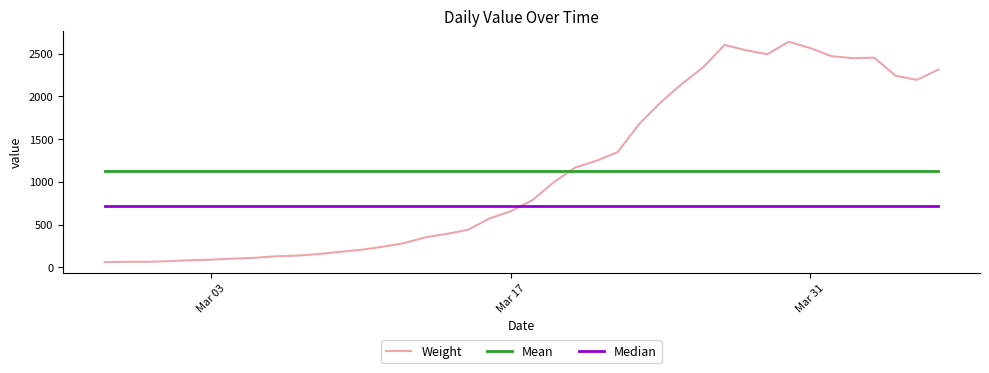

Rank the series by their maximum value, from lowest to highest.

Median, Mean, Weight